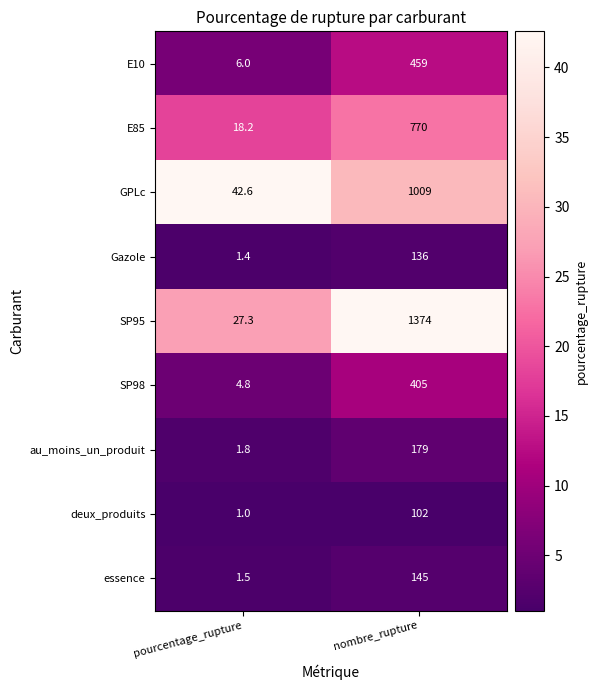

What is the highest value of the Gazole series?

136.0